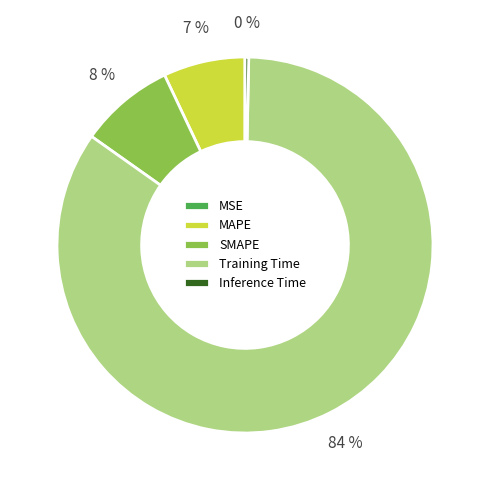

Is there a majority slice in this chart?

Yes